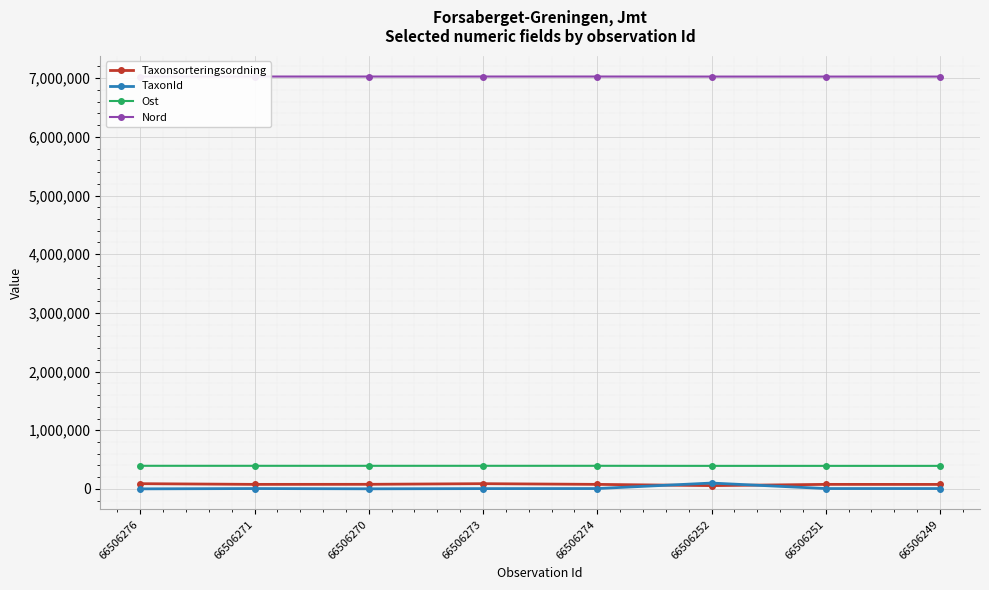

What is the label of the 4th point from the left?

66506273